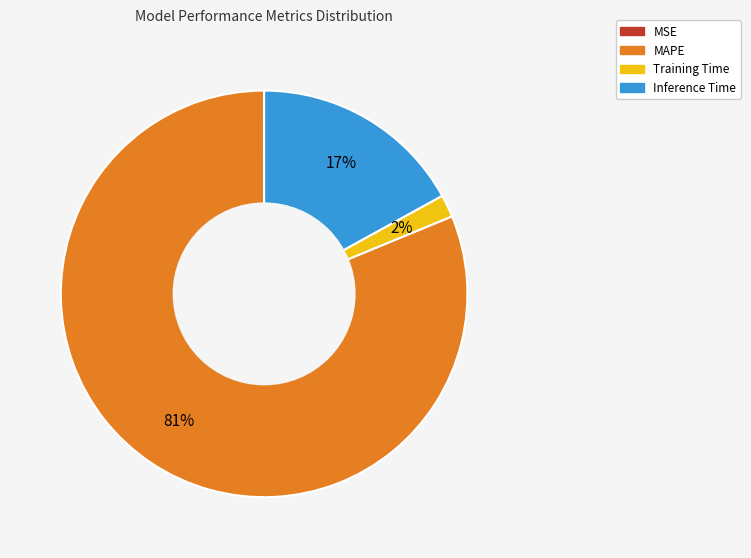

Which category accounts for the majority?

MAPE